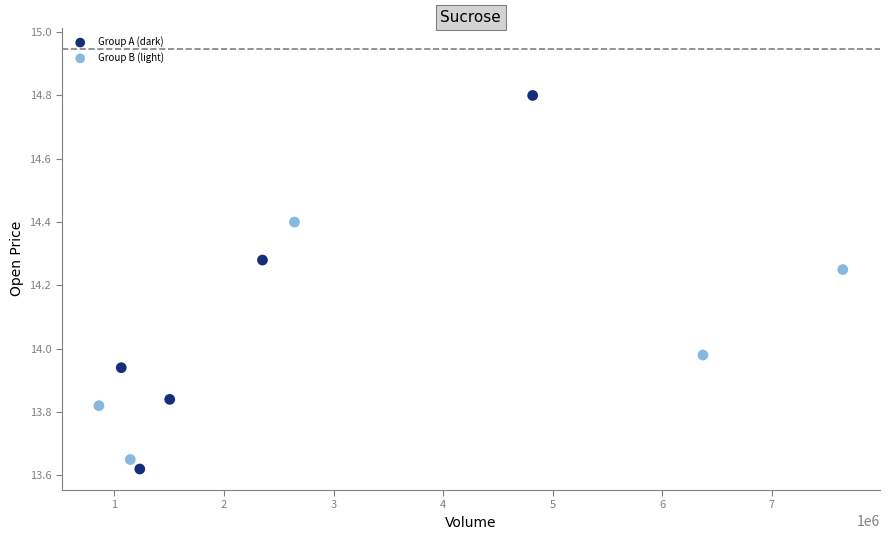

Which series has the largest Y range (max minus min)?

Group A (dark)